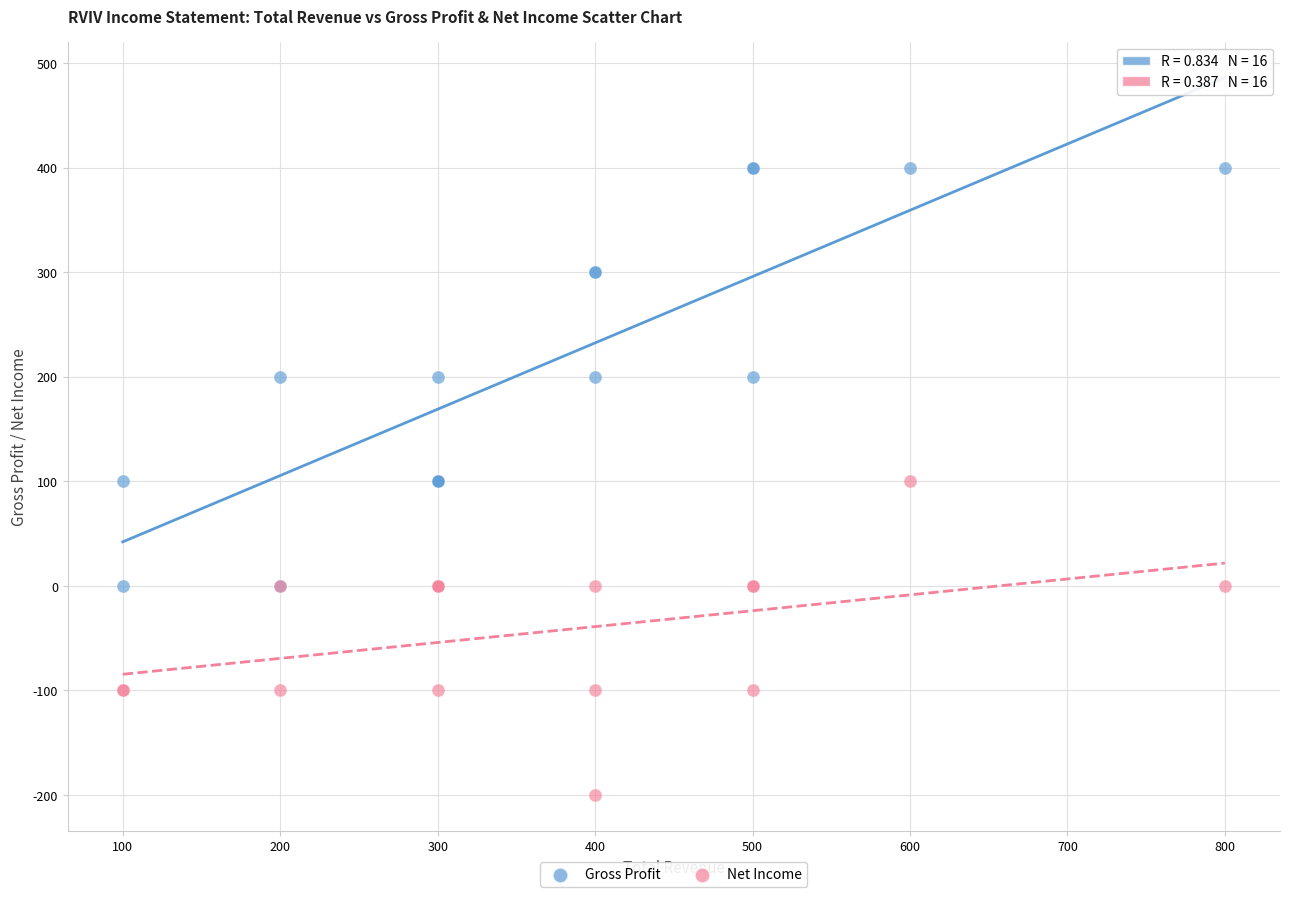

Which series reaches the minimum Y coordinate?

Net Income